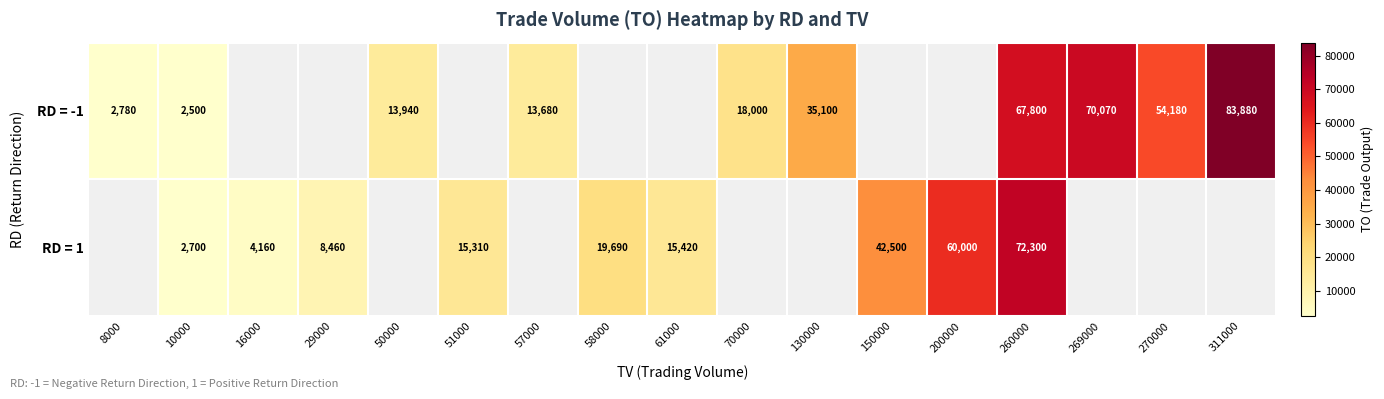

At which category is the sum across all series the highest?

260000